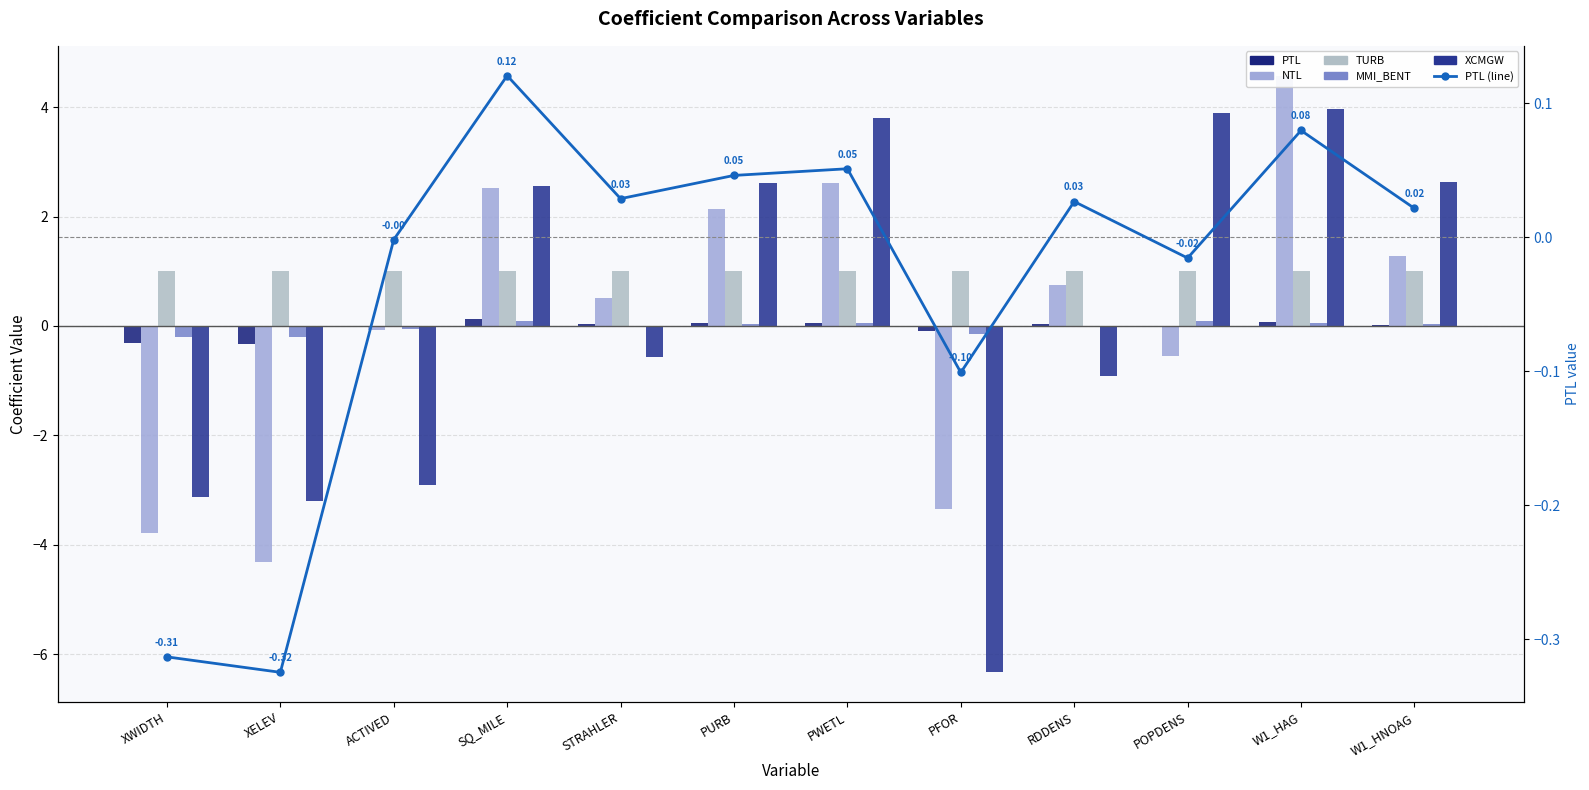

Reading right to left, what are all the values shown in this chart?

PTL: 0.0	0.1	-0.0	0.0	-0.1	0.1	0.0	0.0	0.1	-0.0	-0.3	-0.3
NTL: 1.3	4.6	-0.5	0.7	-3.3	2.6	2.1	0.5	2.5	-0.1	-4.3	-3.8
TURB: 1.0	1.0	1.0	1.0	1.0	1.0	1.0	1.0	1.0	1.0	1.0	1.0
MMI_BENT: 0.0	0.1	0.1	-0.0	-0.1	0.1	0.0	-0.0	0.1	-0.1	-0.2	-0.2
XCMGW: 2.6	4.0	3.9	-0.9	-6.3	3.8	2.6	-0.6	2.6	-2.9	-3.2	-3.1
PTL (line): 0.0	0.1	-0.0	0.0	-0.1	0.1	0.0	0.0	0.1	-0.0	-0.3	-0.3